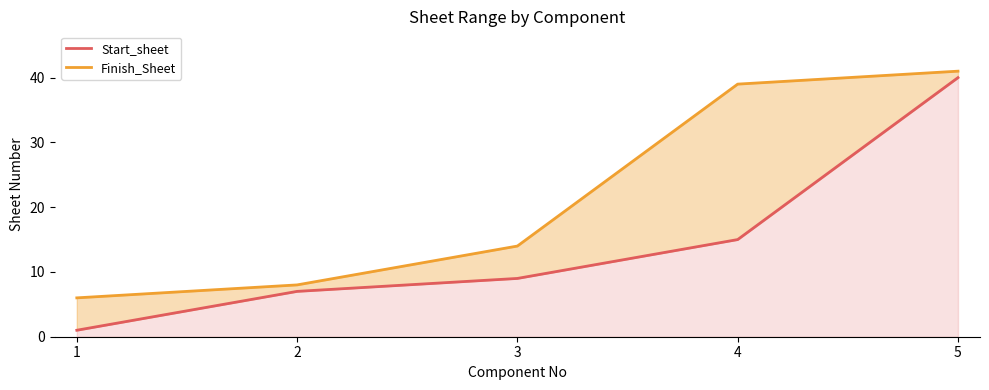

True or false: Finish_Sheet and Start_sheet cross at least once.

False